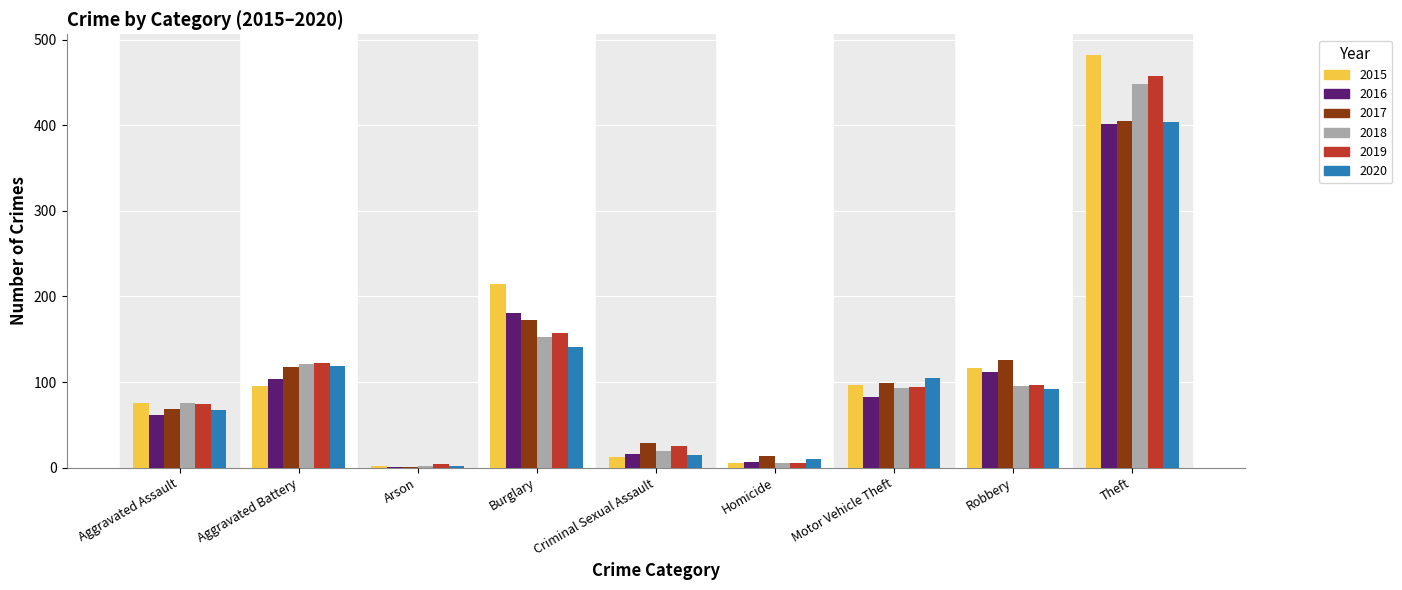

Is it true that 2017 equals 179 at Aggravated Battery?

False